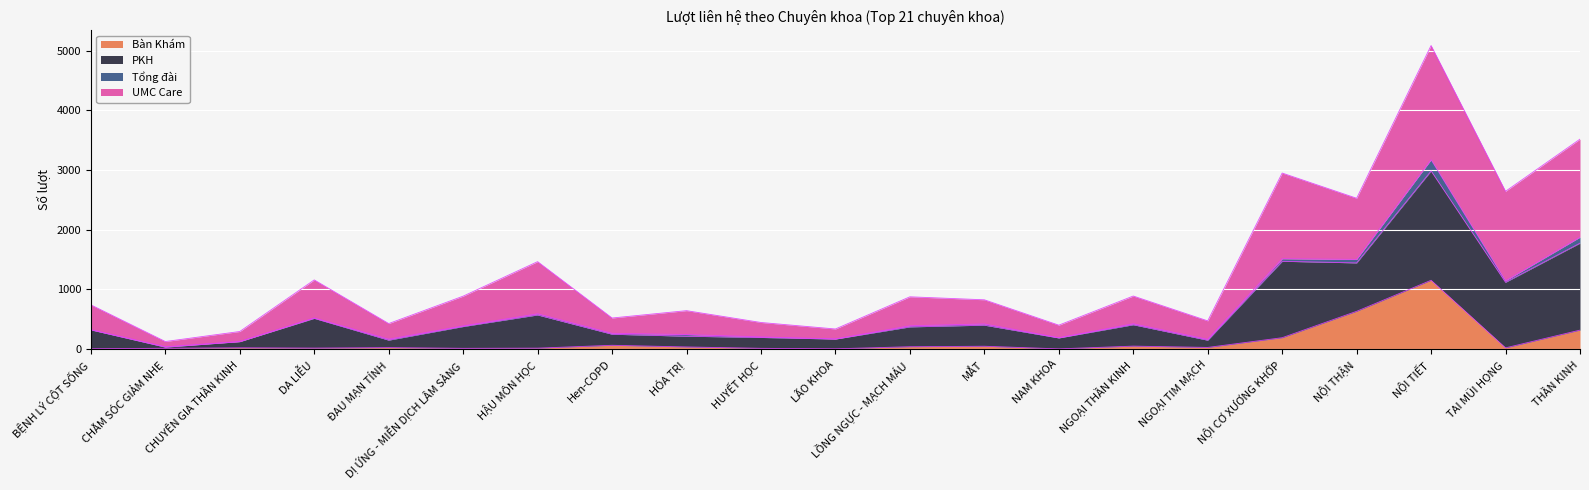

Read the Bàn Khám value at NỘI CƠ XƯƠNG KHỚP, to the nearest 100.

200